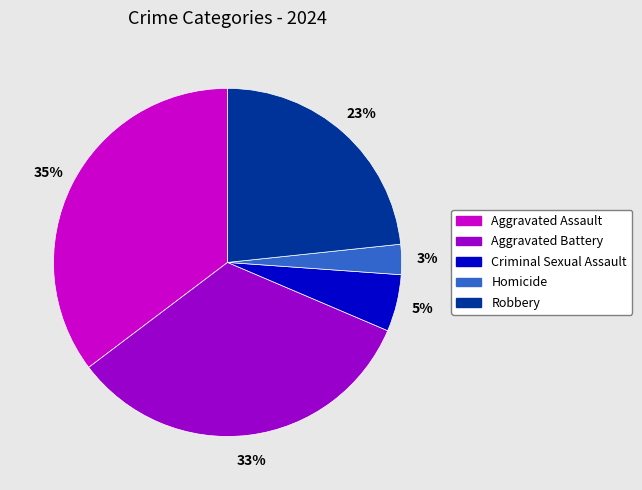

Which slice is the smallest?

Homicide